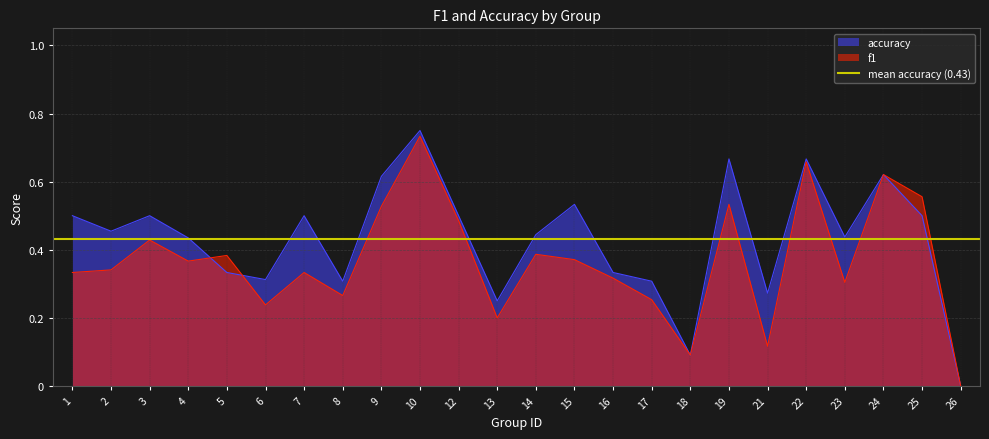

List the series in order of their peak value, highest first.

accuracy, f1